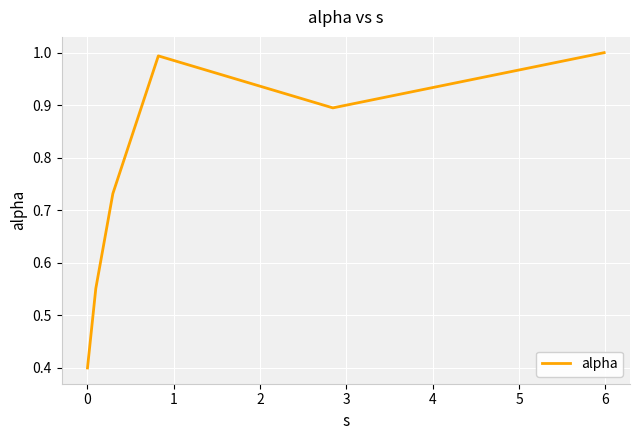

What is the smallest value displayed?

0.4